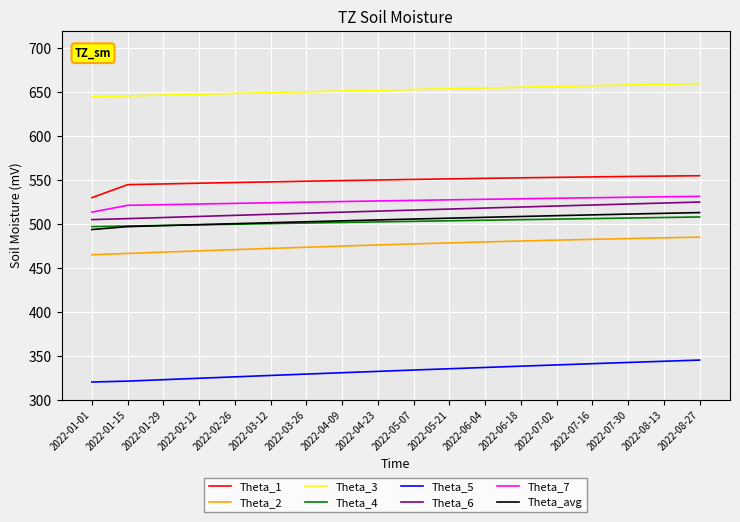

What is the maximum value shown in the chart?

660.0